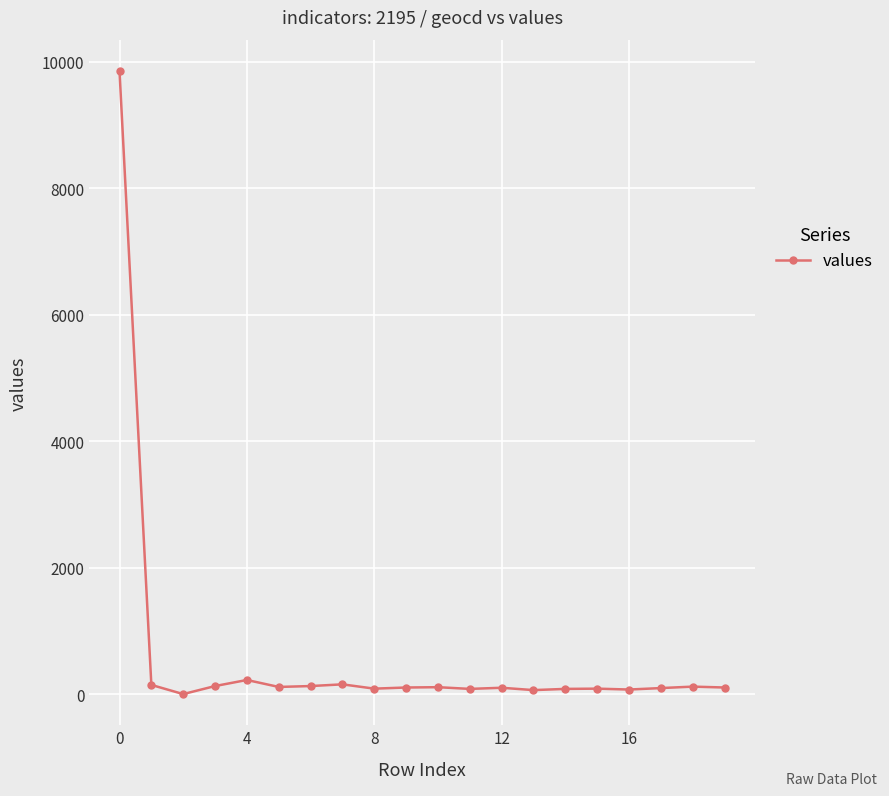

True or false: there are more than 0 points higher than both neighbors.

True